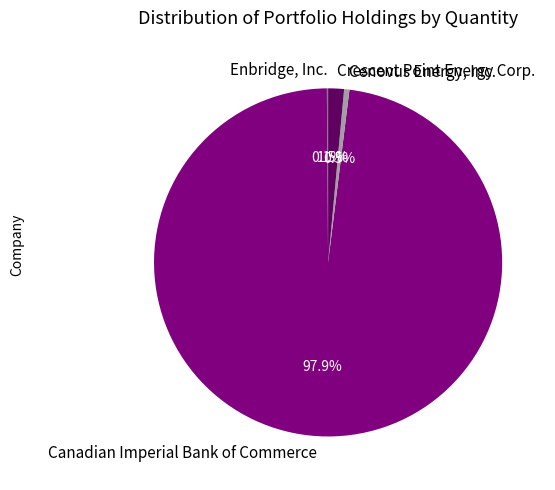

Does Canadian Imperial Bank of Commerce represent more than half of the total?

Yes